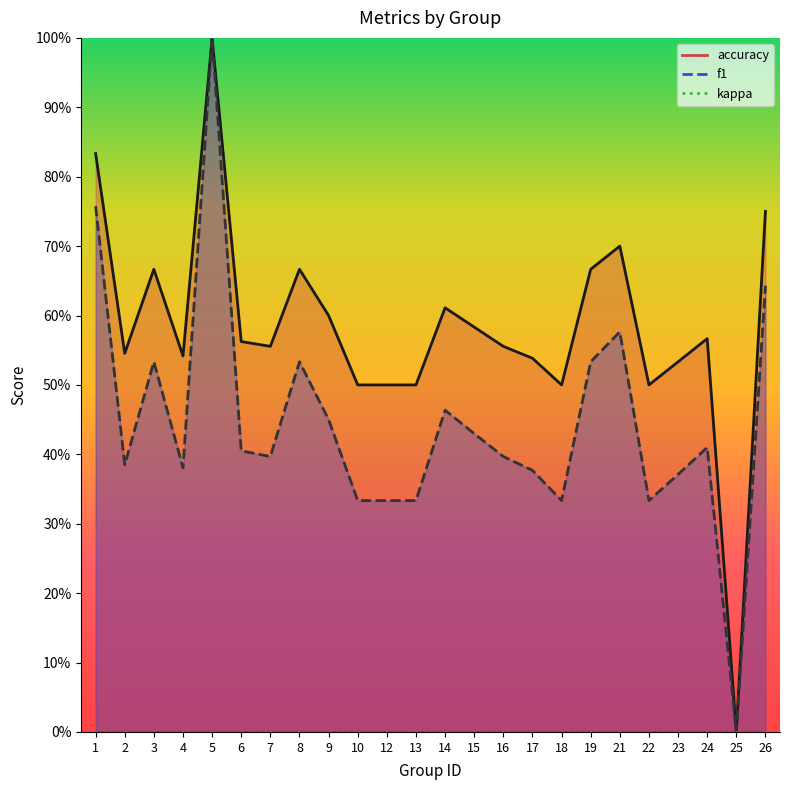

Which has a higher value, 25 or 22?

22